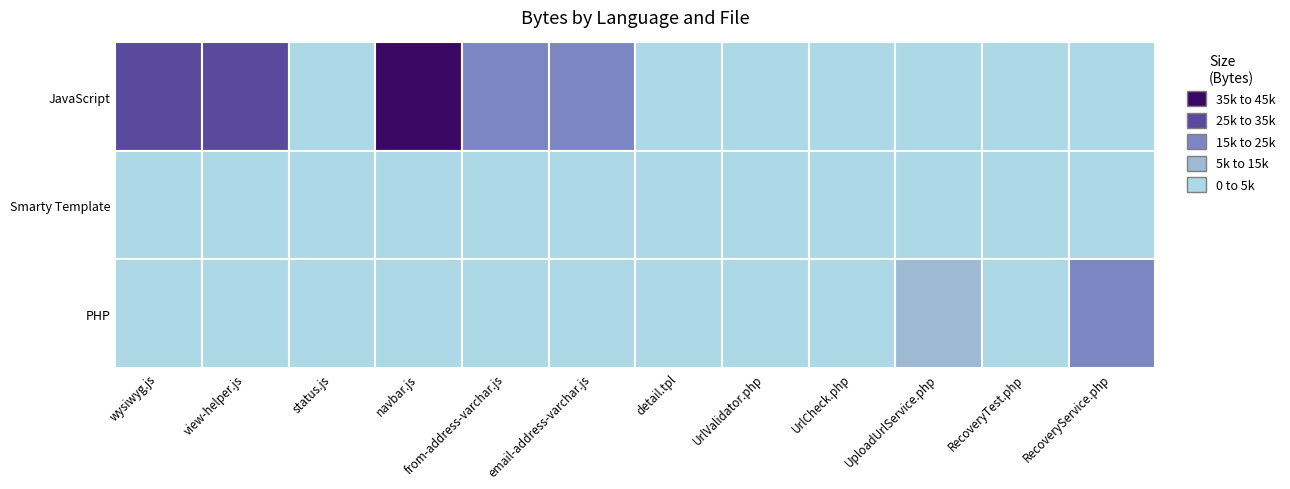

The RecoveryTest.php series shows -2239 at JavaScript. True or false?

False